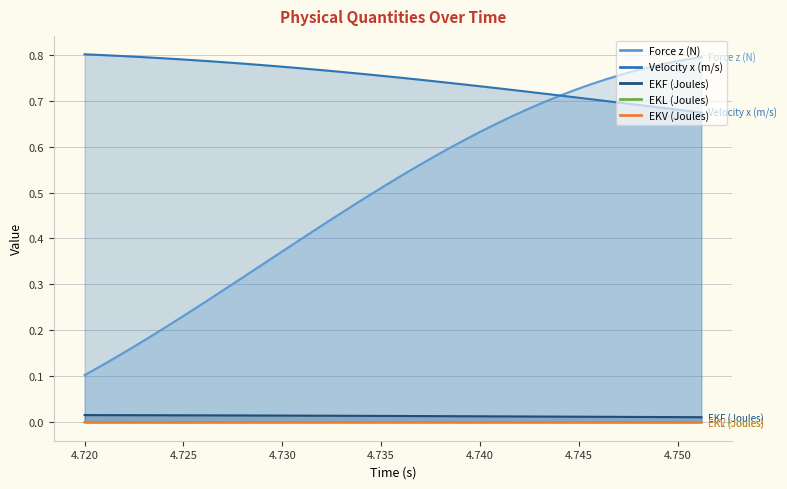

What is the label of the 26th point from the left?

4.74